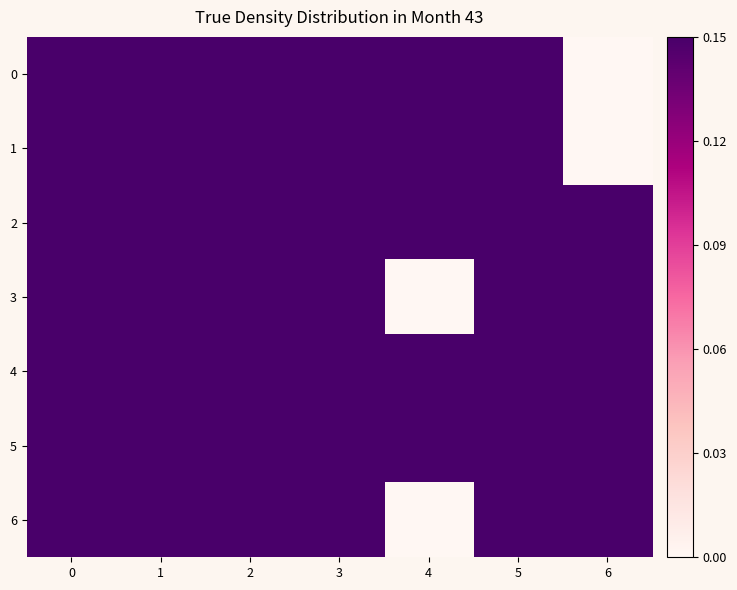

Which label corresponds to the smallest value in the chart?

6